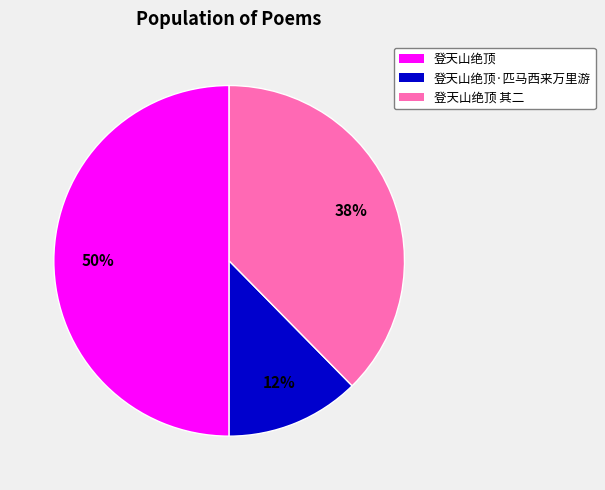

To the nearest percent, what is the average slice percentage?

33%